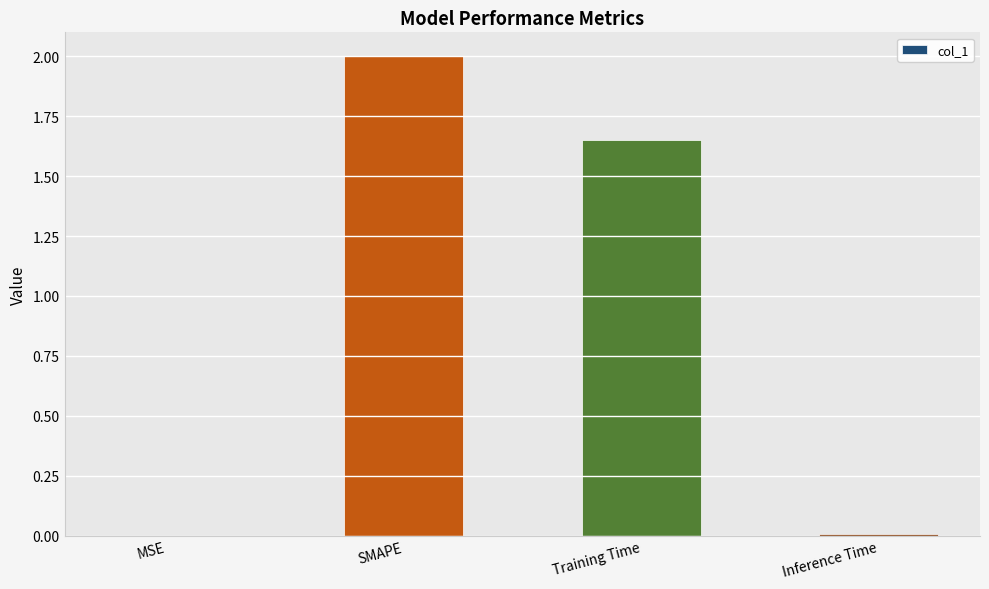

Count the number of data series in this chart.

1